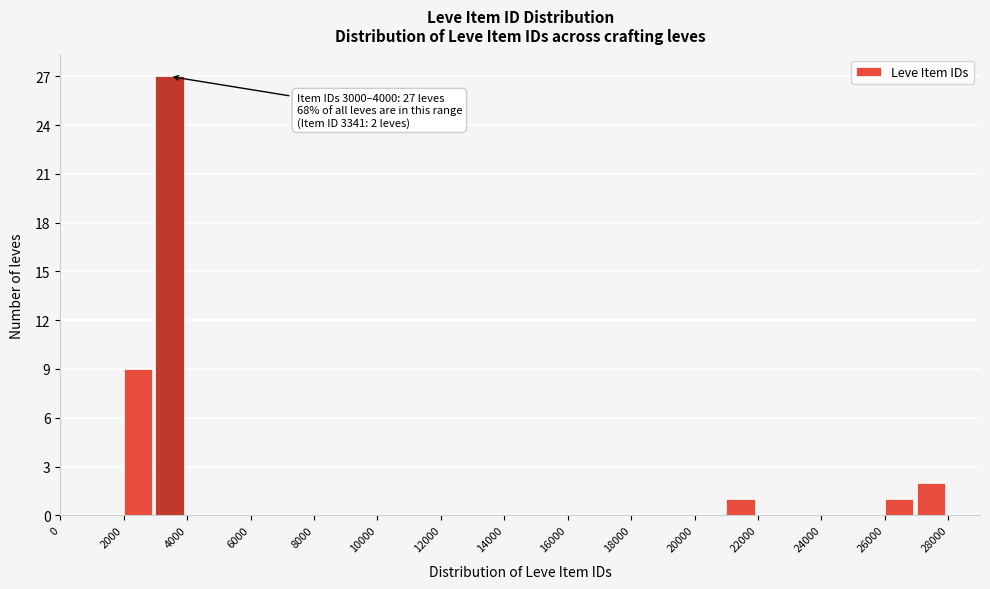

Over which range of the x-axis is the bar tallest?

3000 to 4000